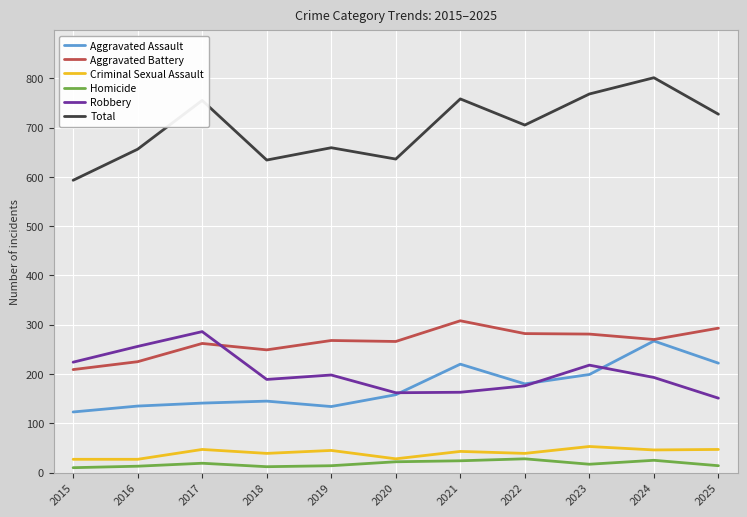

Which series has the largest total across all categories?

Total